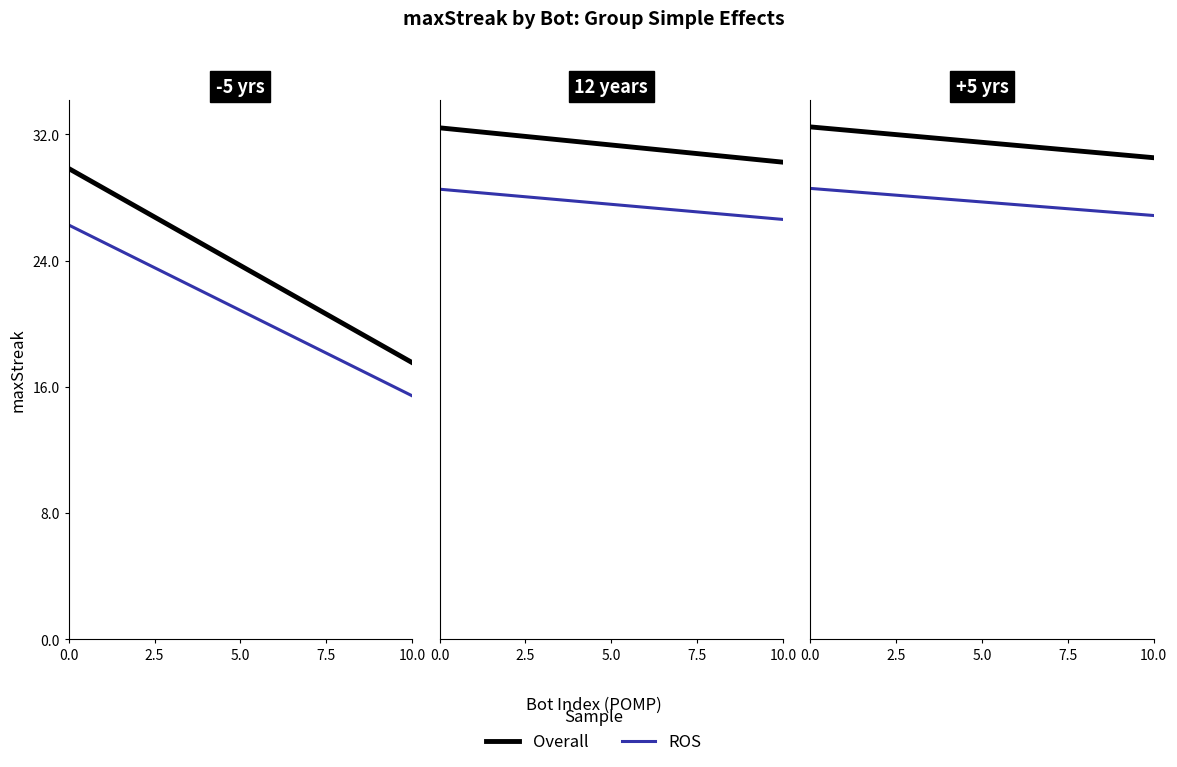

What is the greatest value displayed?

33